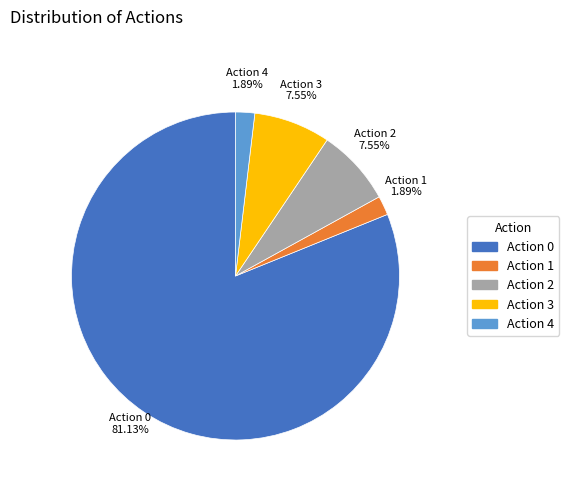

Is there a majority slice in this chart?

Yes